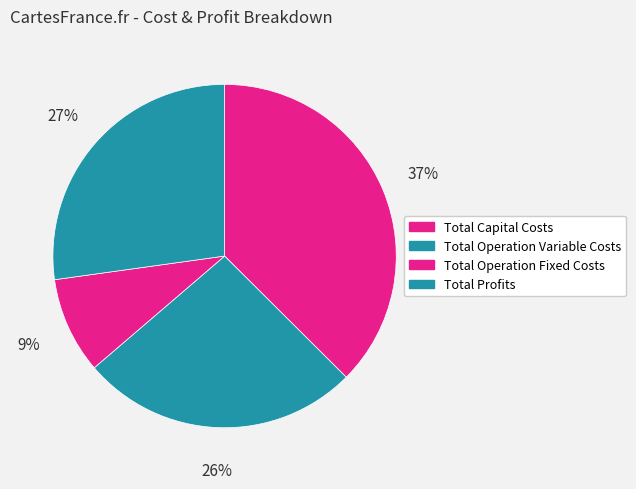

How many slices are in this pie chart?

4